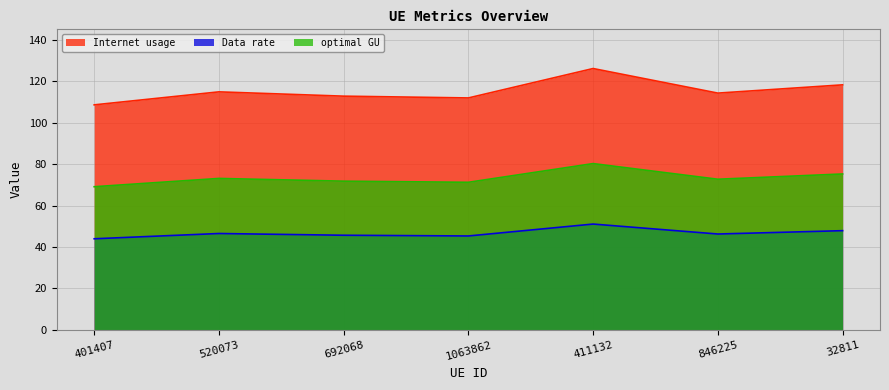

How many lines are shown in the chart?

3